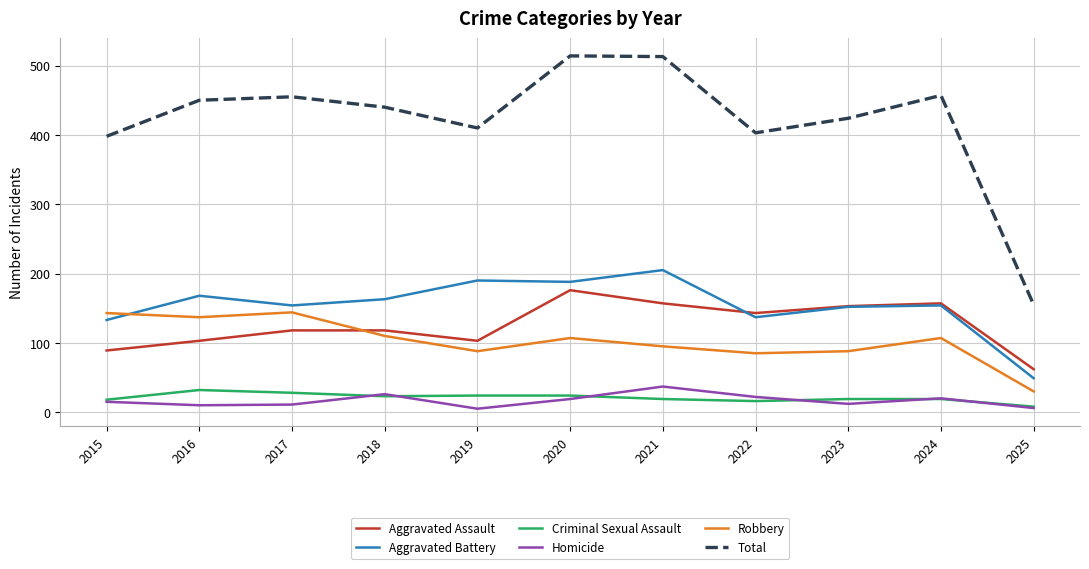

Between 2017 and 2022, which series saw the biggest shift?

Robbery